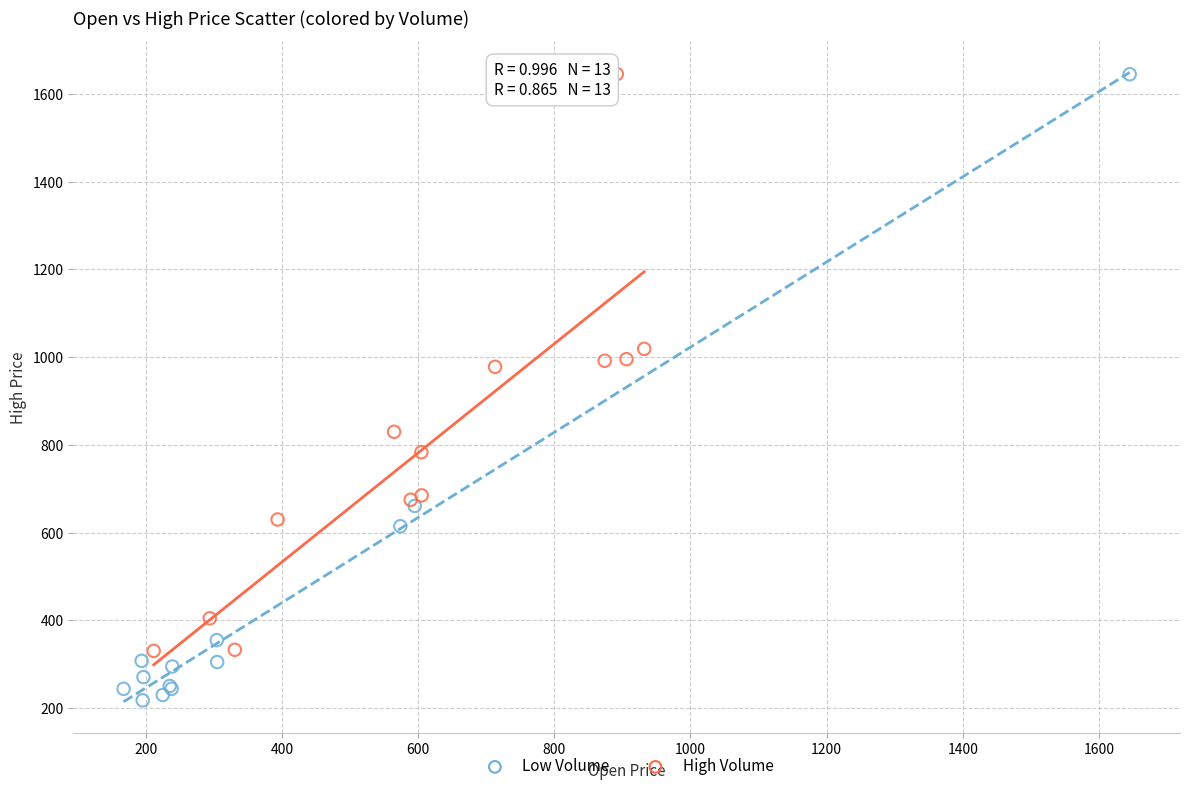

Which series has the largest Y range (max minus min)?

Low Volume